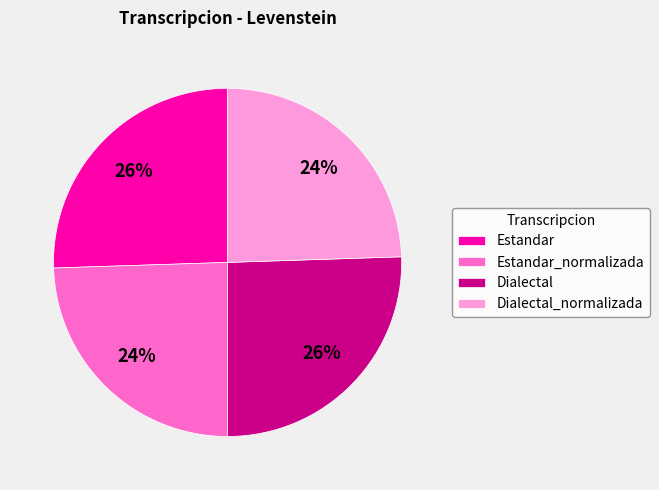

The Estandar_normalizada slice represents 24% of the pie. True or false?

True